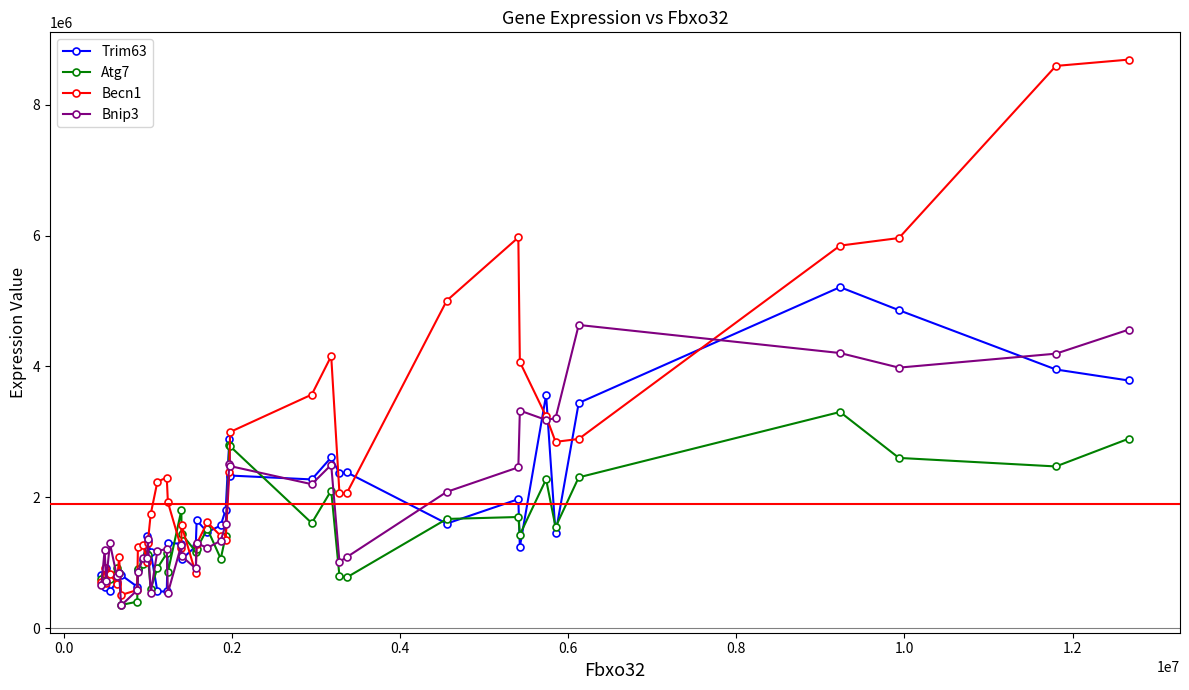

What is the average value of the Becn1 series?

2530327